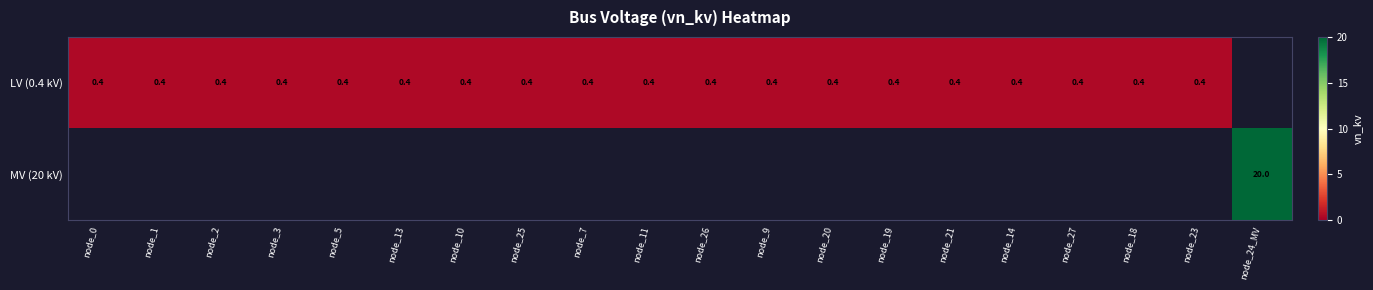

The LV (0.4 kV) series shows 0.4 at node_5. True or false?

True